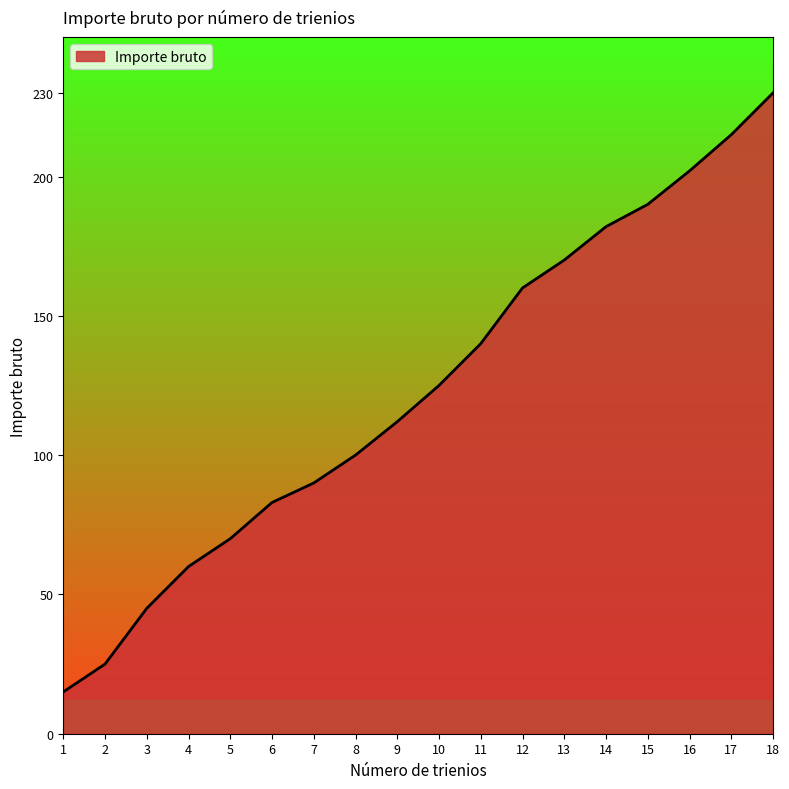

How many lines are shown in the chart?

1